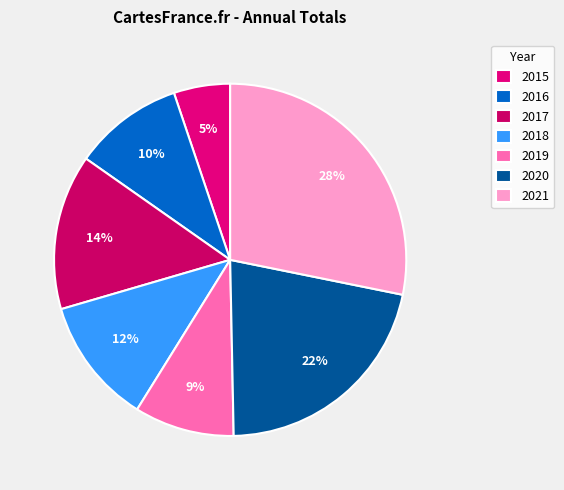

Which slice is the smallest?

2015